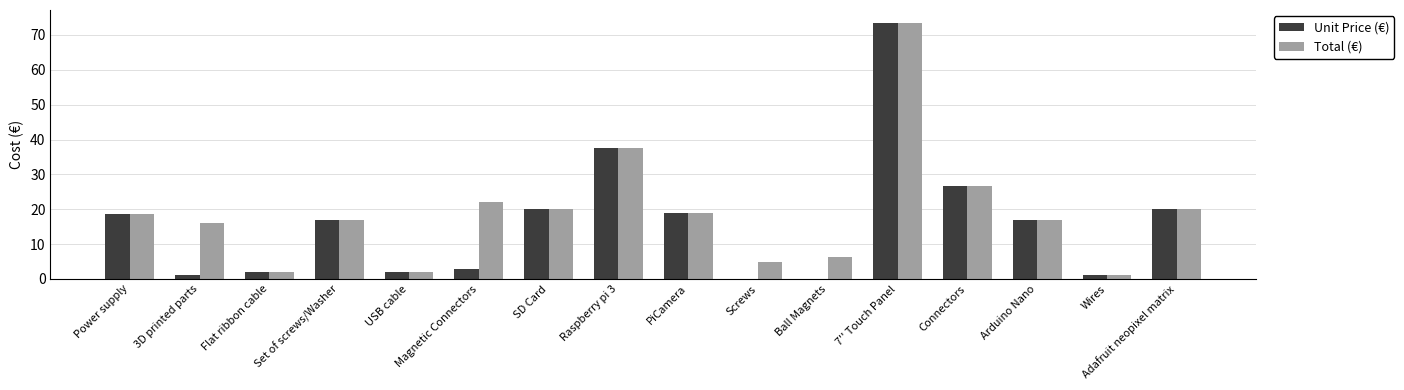

What are all the series names shown in the legend?

Unit Price (€), Total (€)